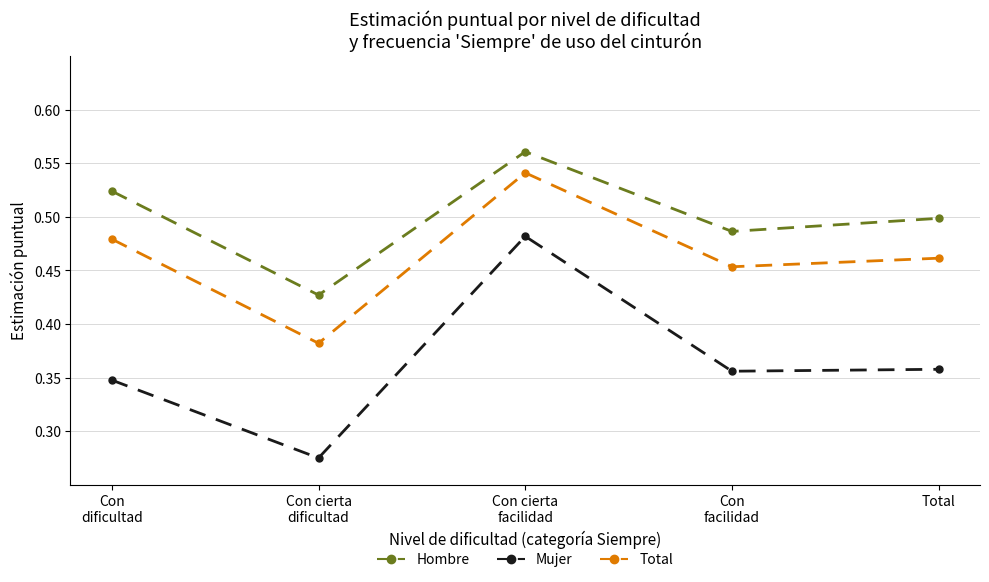

Which series has the widest spread of values?

Mujer